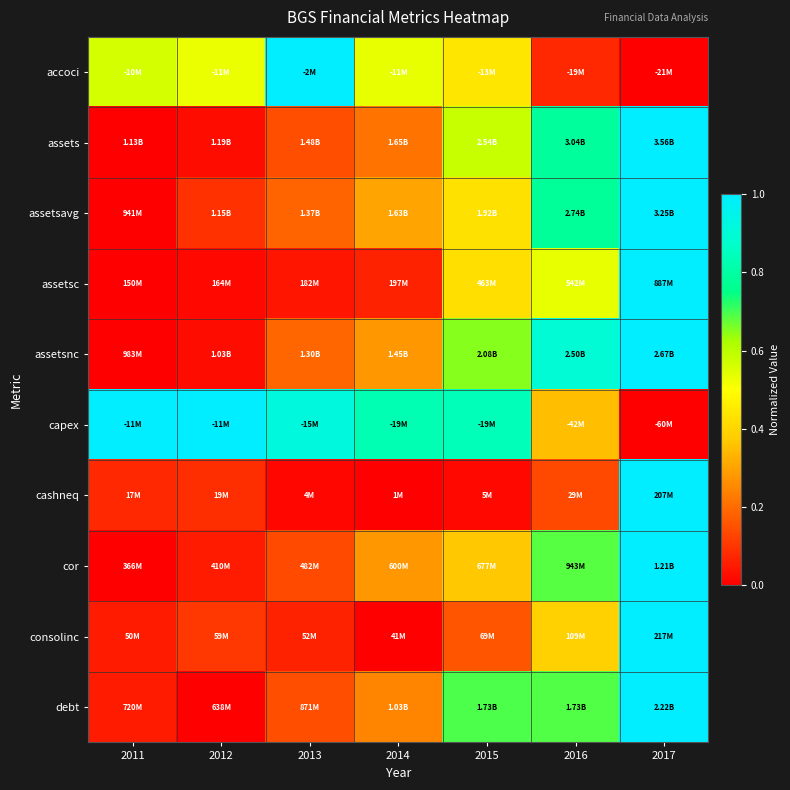

What is the total value across all series at 2012?

1.9